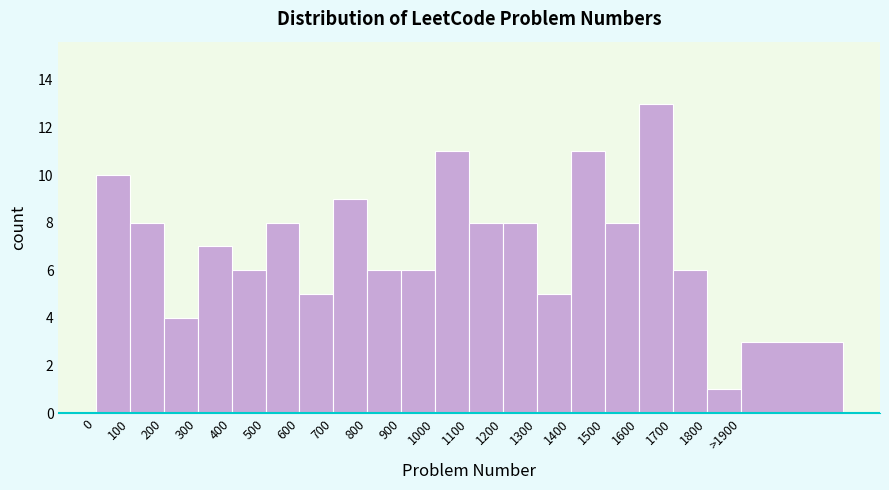

Reading right to left, list all the values displayed in this chart.

3	1	6	13	8	11	5	8	8	11	6	6	9	5	8	6	7	4	8	10